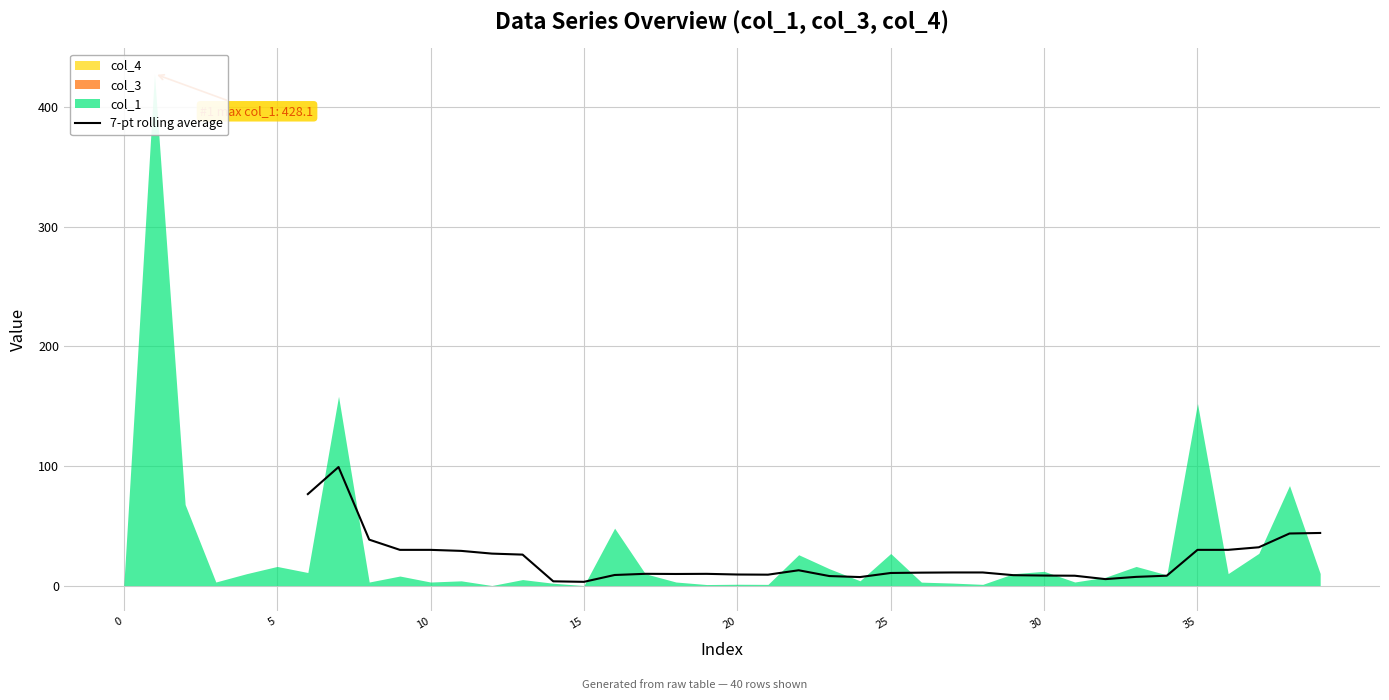

Count the number of categories in the chart.

40